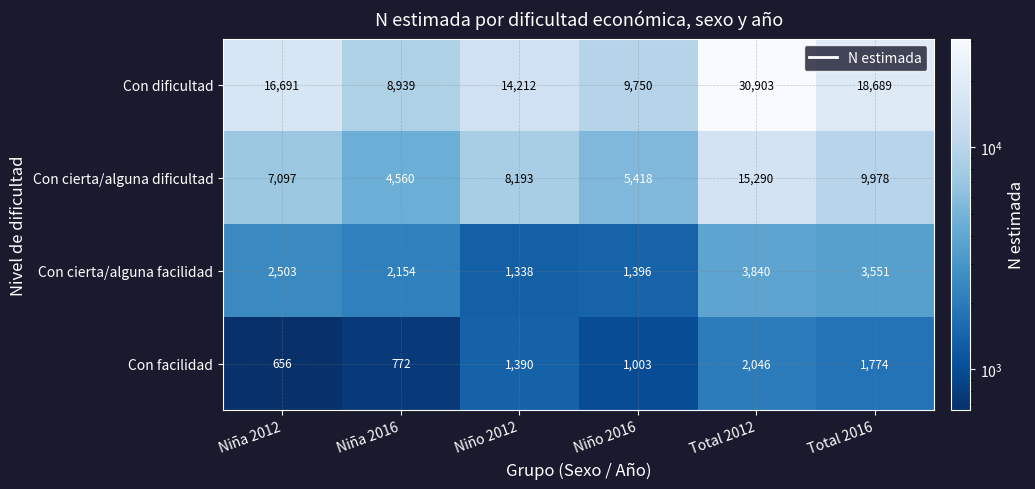

The Con dificultad series shows 40871 at Total 2012. True or false?

False